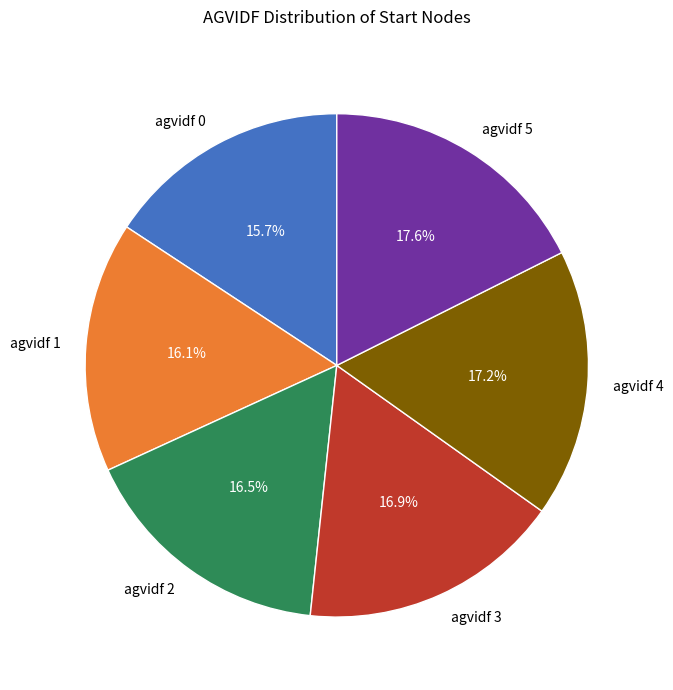

Do agvidf 3 and agvidf 1 together represent more than half of the pie?

No